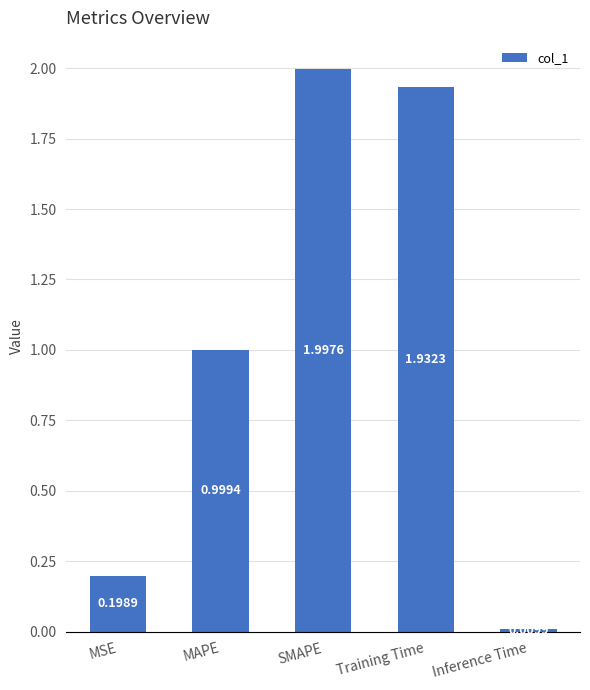

Which label corresponds to the smallest value in the chart?

Inference Time